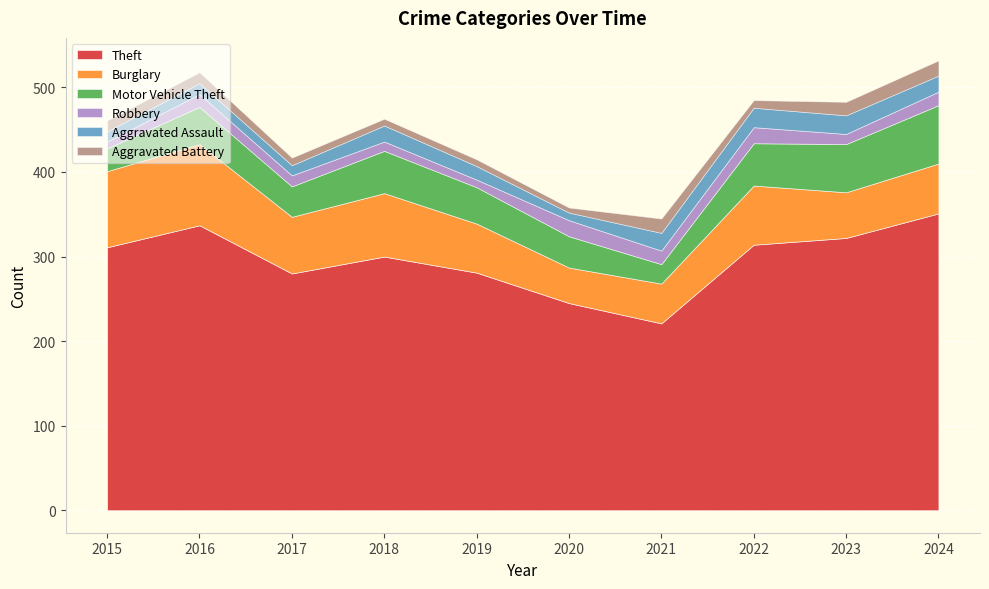

How many lines are shown in the chart?

6